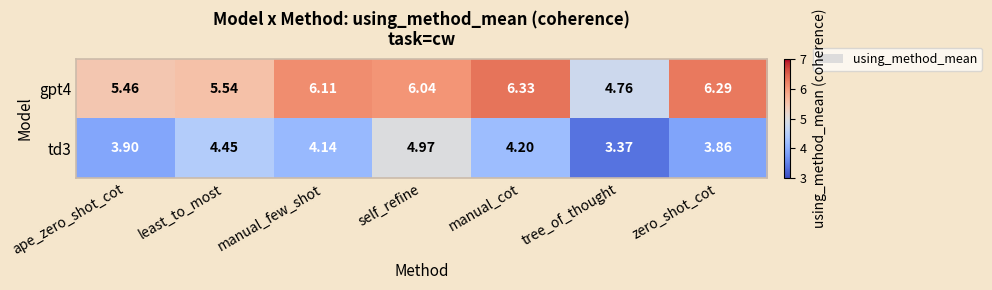

List the series in order of their overall mean, lowest first.

td3, gpt4